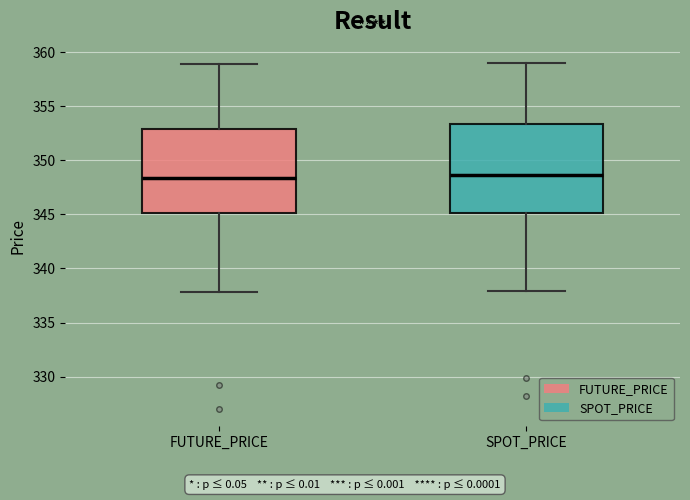

Reading left to right, read every box against the y-axis: the position of its median line, the range the box covers, and the ends of its whiskers. The values are not printed on the chart, so give them approximately, as read against the axis.

FUTURE_PRICE: median 348.5, box 345.0 to 353.0, whiskers 338.0 to 359.0
SPOT_PRICE: median 348.5, box 345.0 to 353.5, whiskers 338.0 to 359.0